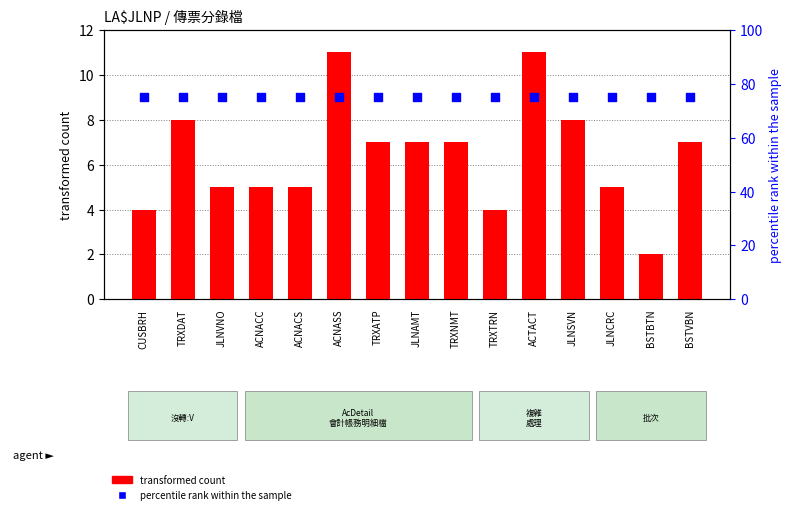

At which category is the sum across all series the highest?

ACNASS